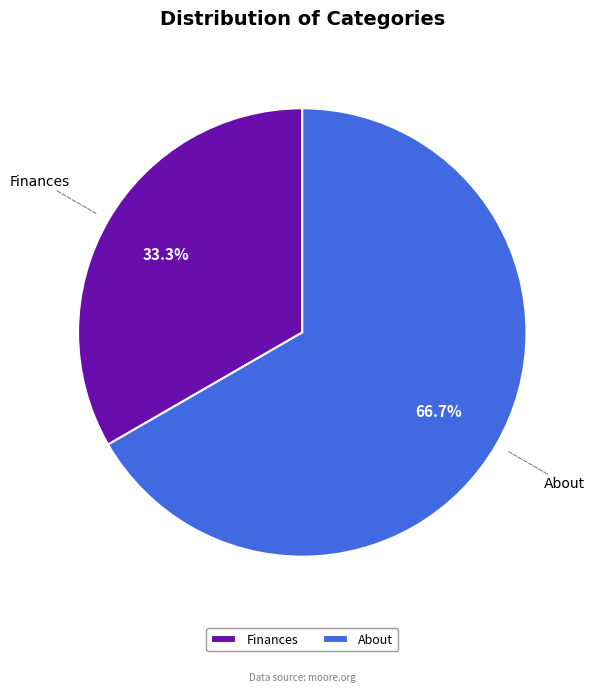

Is the sum of Finances and About greater than half?

Yes